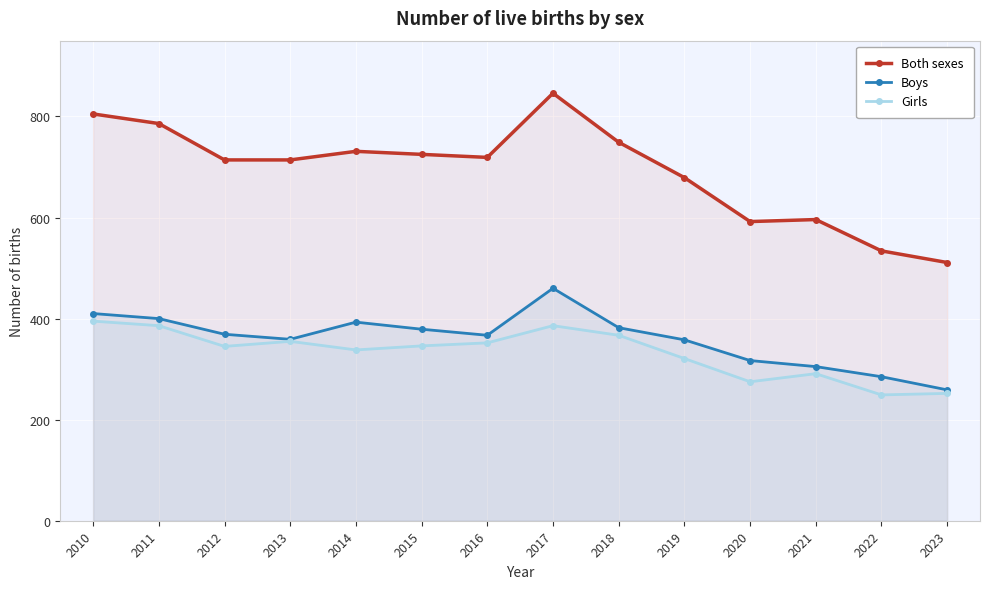

Rank the series at 2011 from lowest to highest value.

Girls, Boys, Both sexes